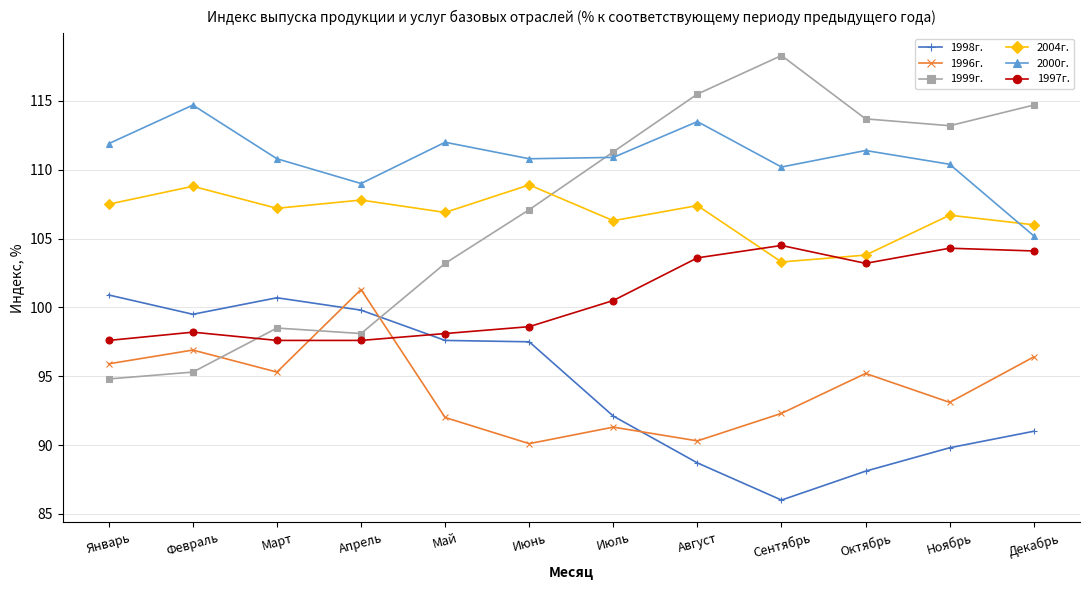

What is the sum of the 1996г. values at Ноябрь and Август?

183.4